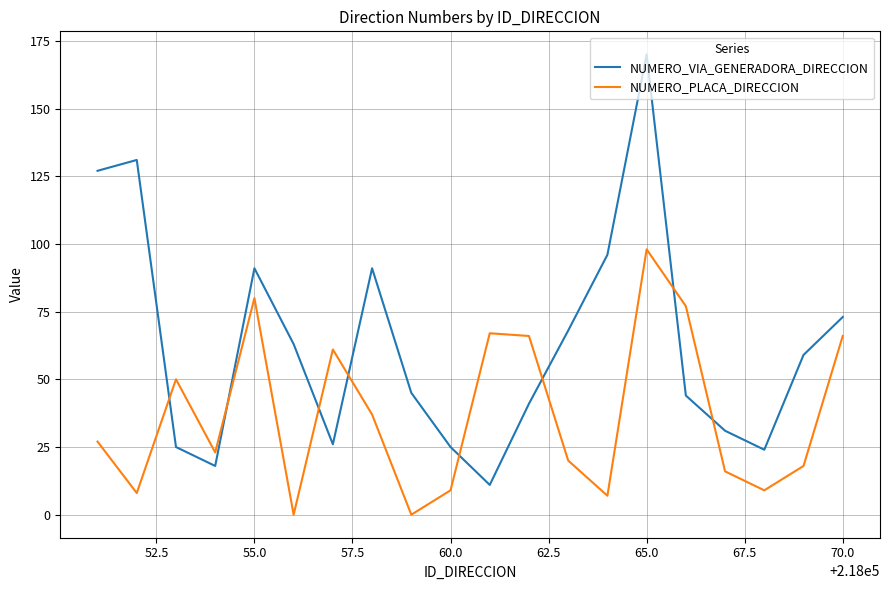

Which series has the largest range (max minus min)?

NUMERO_VIA_GENERADORA_DIRECCION